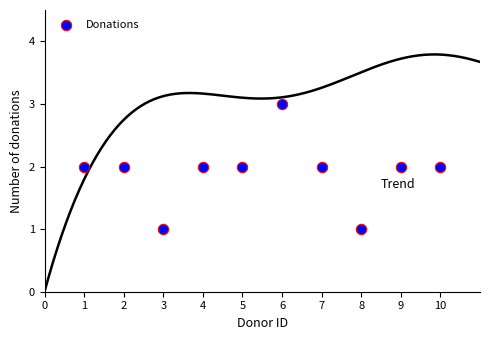

What is the average X value?

6